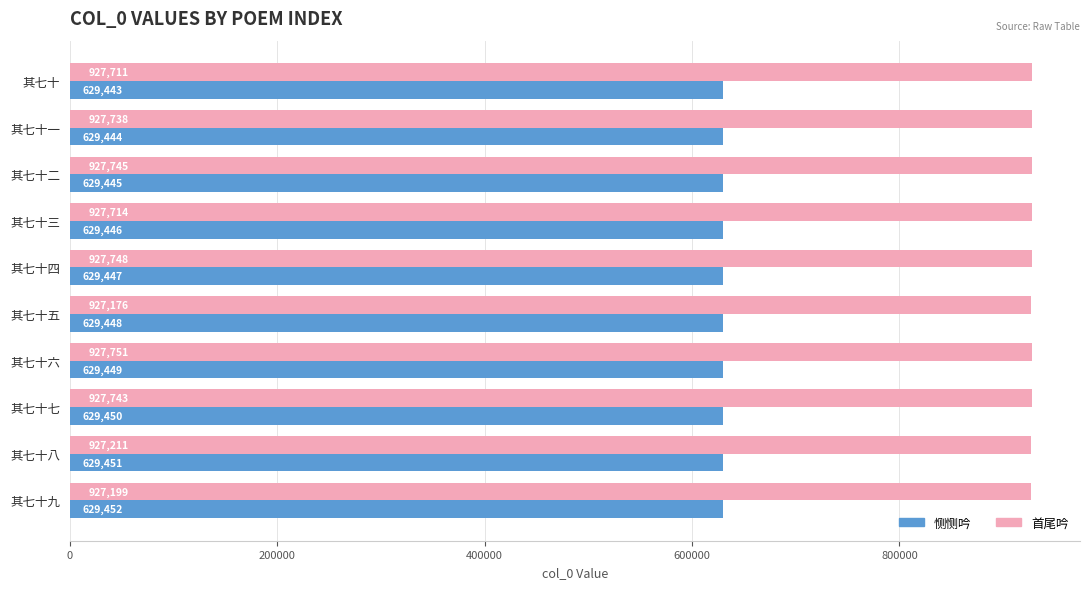

What is the difference between the second highest and second lowest values in the 首尾吟 series?

549